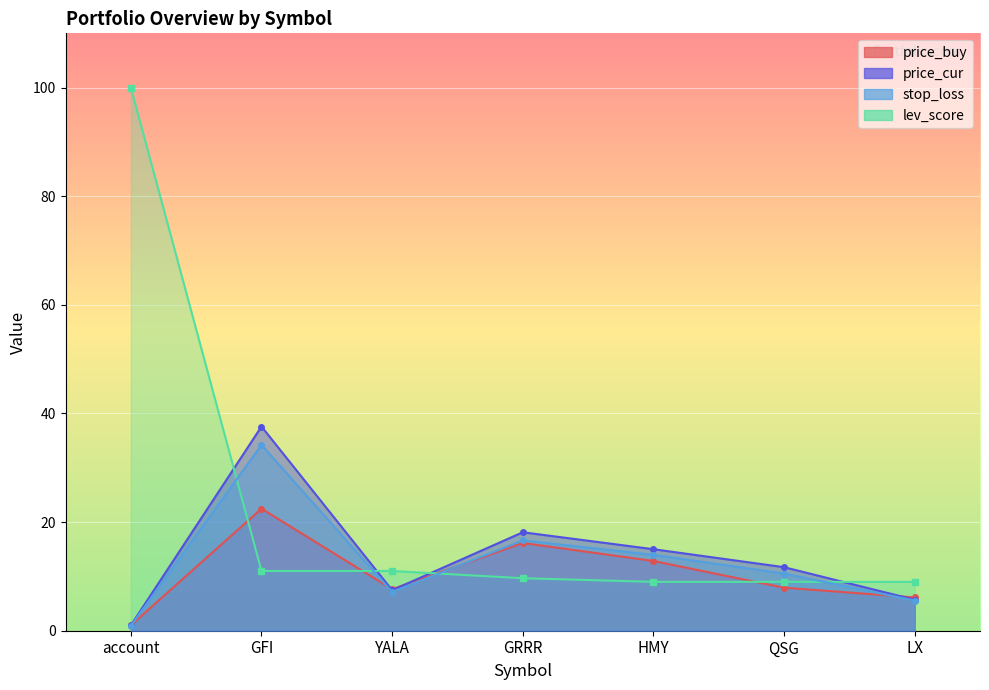

Reading right to left, what are all the values shown in this chart?

price_buy: LX=6.1	QSG=7.9	HMY=12.8	GRRR=16.2	YALA=7.6	GFI=22.5	account=1.0
price_cur: LX=5.7	QSG=11.7	HMY=15.0	GRRR=18.1	YALA=7.5	GFI=37.6	account=1.0
stop_loss: LX=5.5	QSG=10.5	HMY=14.0	GRRR=16.6	YALA=7.1	GFI=34.2	account=0.9
lev_score: LX=9.0	QSG=9.0	HMY=9.0	GRRR=9.7	YALA=11.0	GFI=11.0	account=100.0